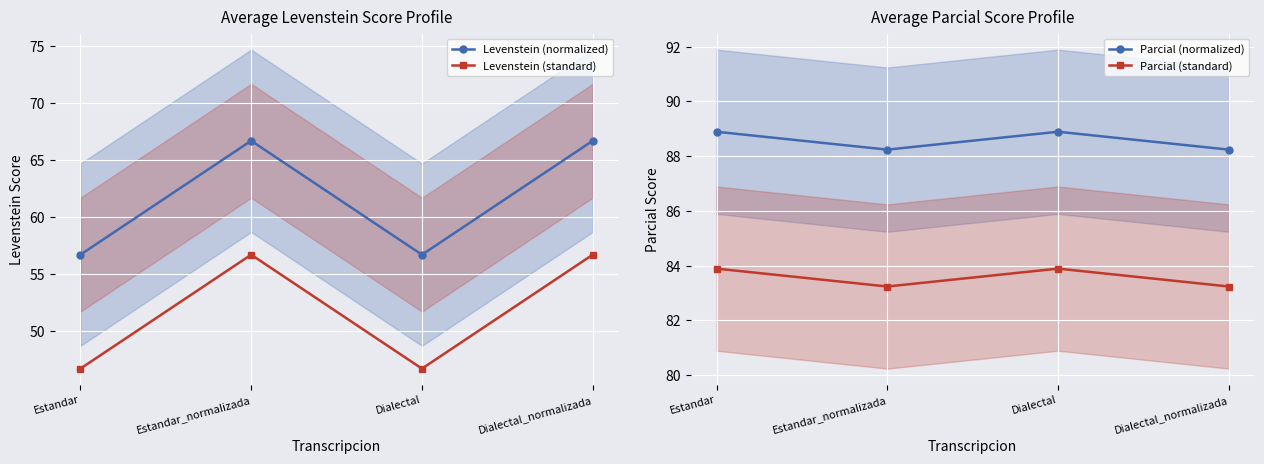

What is the value of the Parcial (normalized) point at the 4th from the left?

88.2